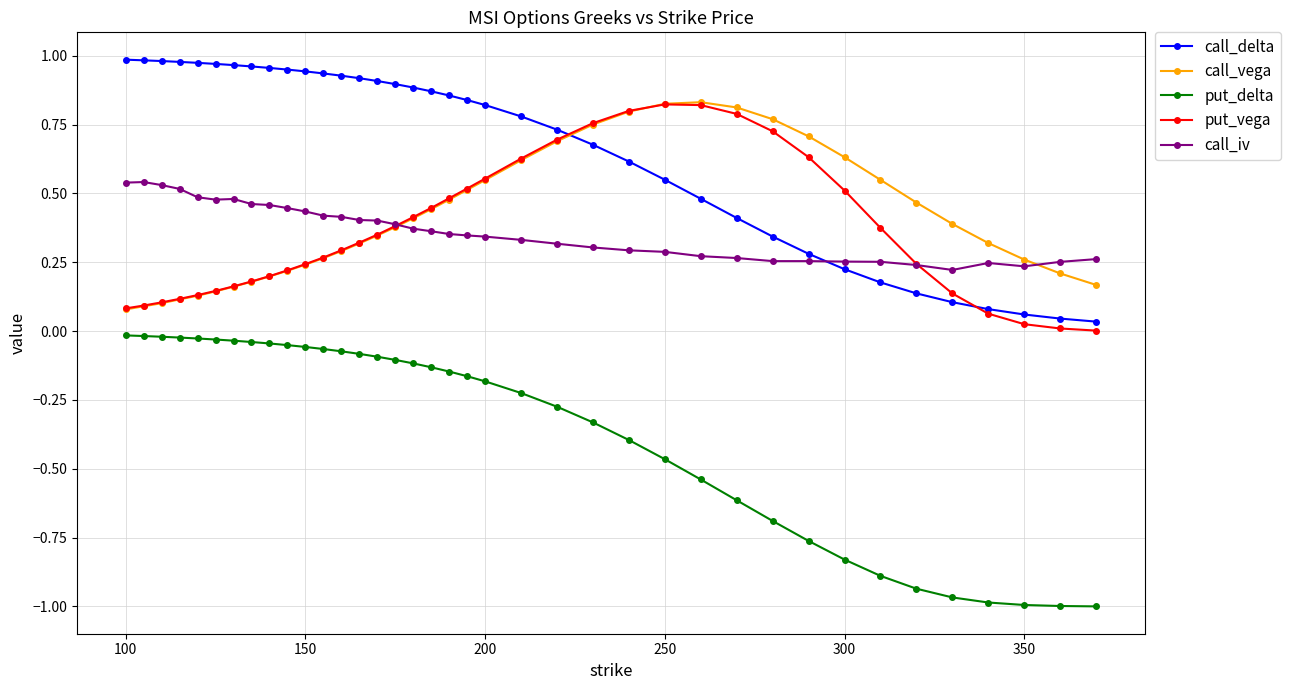

Which series has the largest range (max minus min)?

put_delta